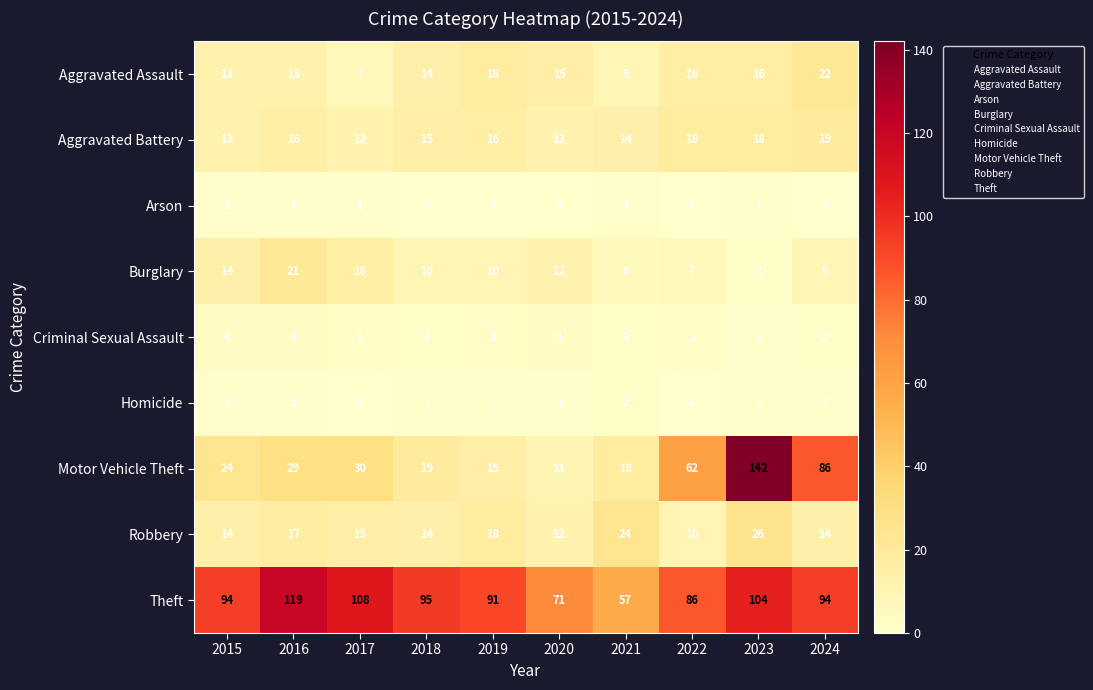

What is the approximate value of Aggravated Battery at 2018?

15